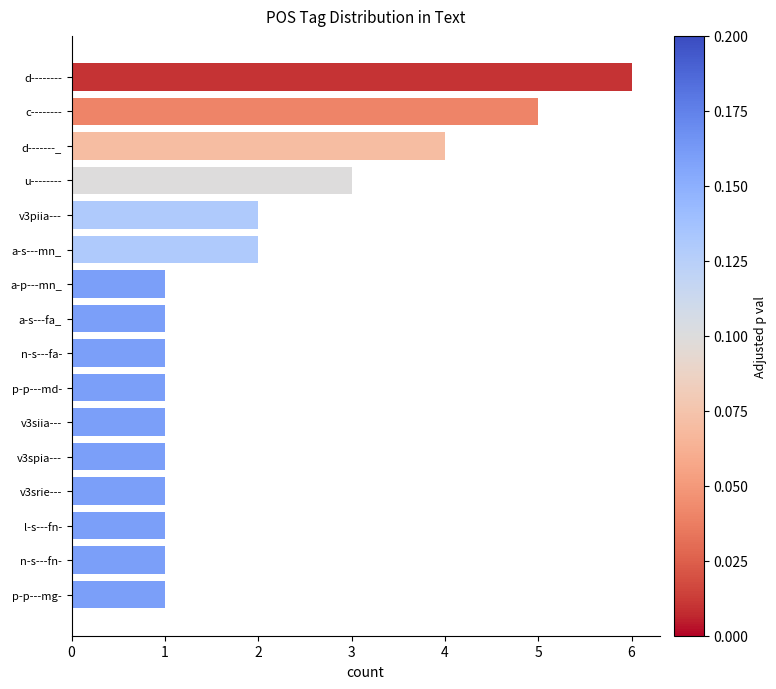

What is the difference between the maximum and minimum values?

5